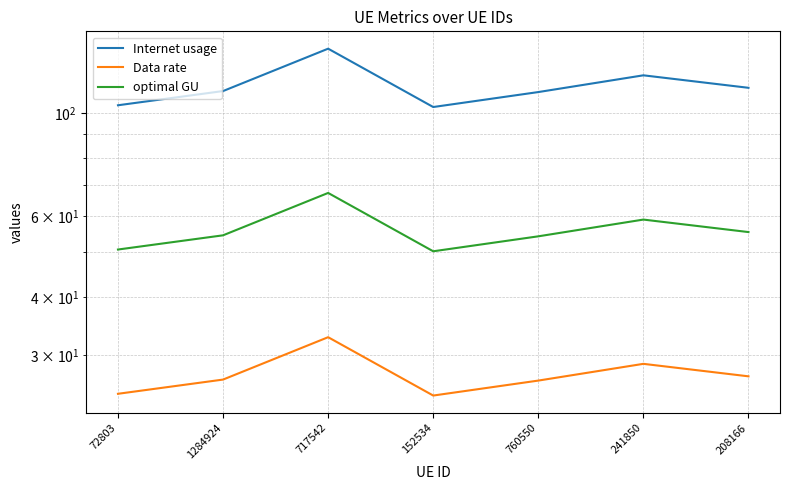

What is the label of the 4th point from the left?

152534